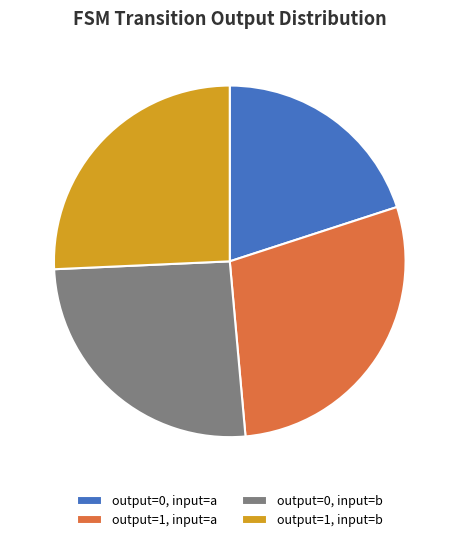

Is the sum of output=0, input=b and output=1, input=a greater than half?

Yes